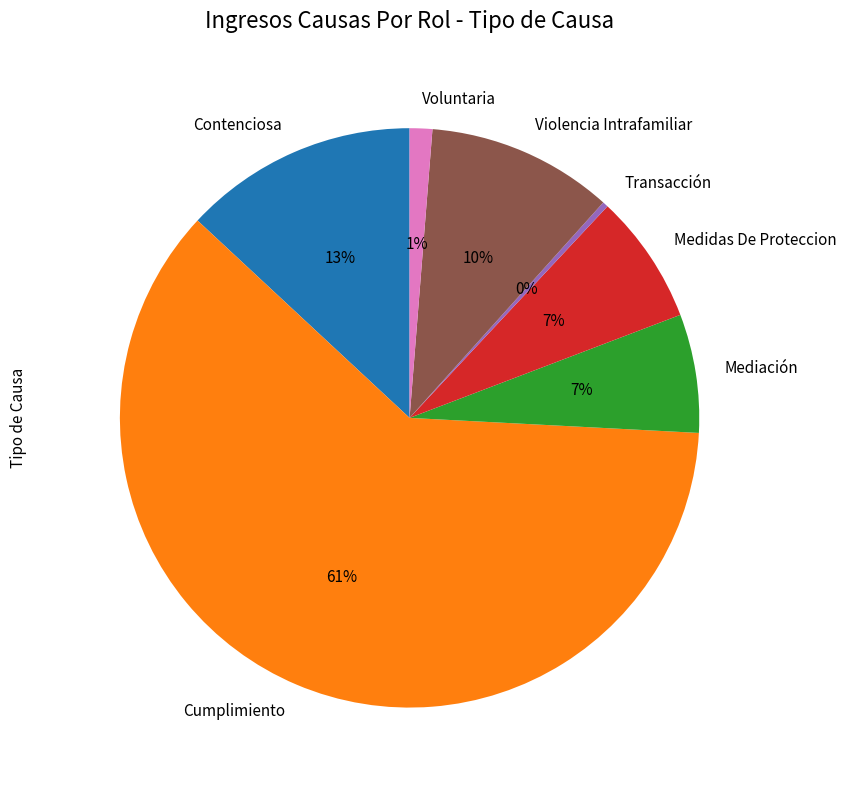

To the nearest percent, what portion does Violencia Intrafamiliar represent?

10%